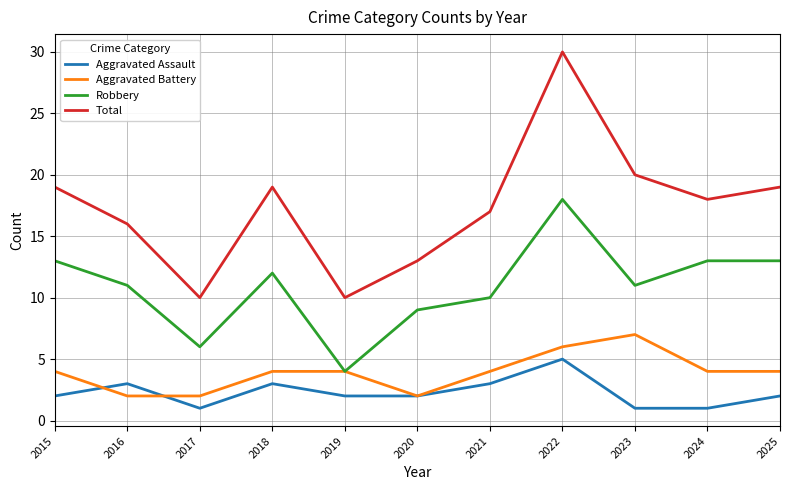

What is the maximum value shown in the chart?

30